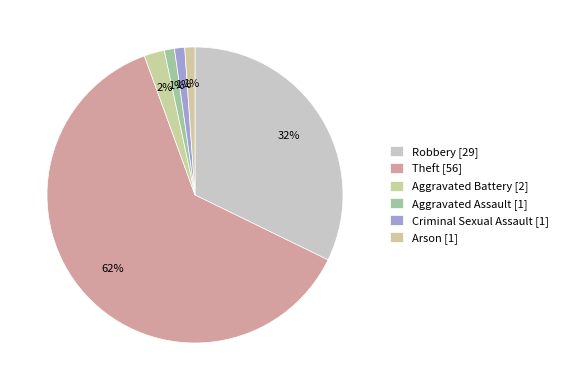

Approximately how many times larger is the value at Arson compared to Criminal Sexual Assault?

1.0